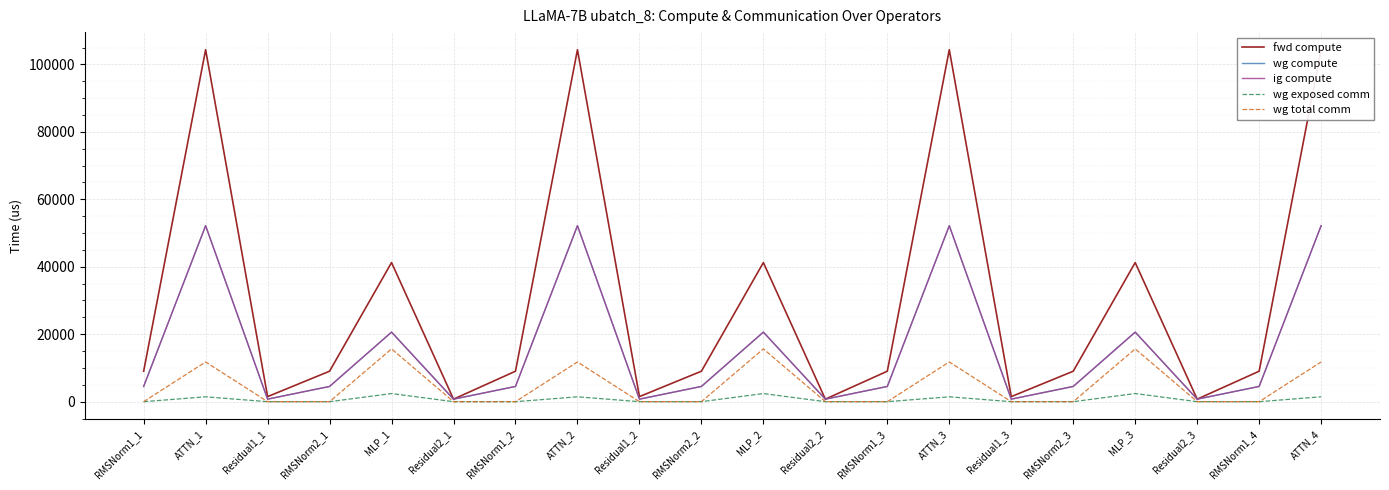

How many lines are shown in the chart?

5